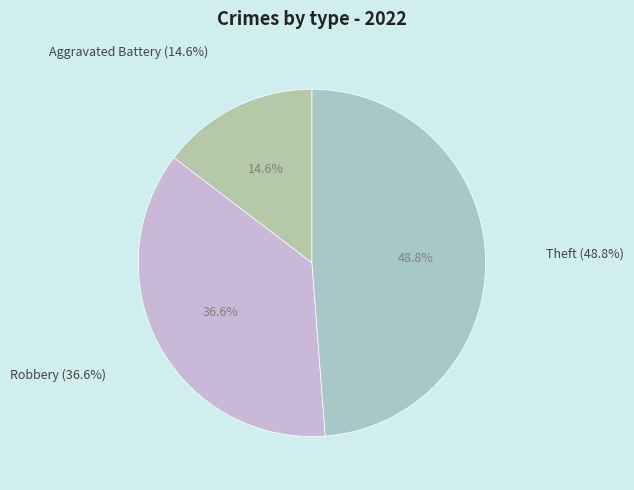

How many segments does this pie chart have?

3